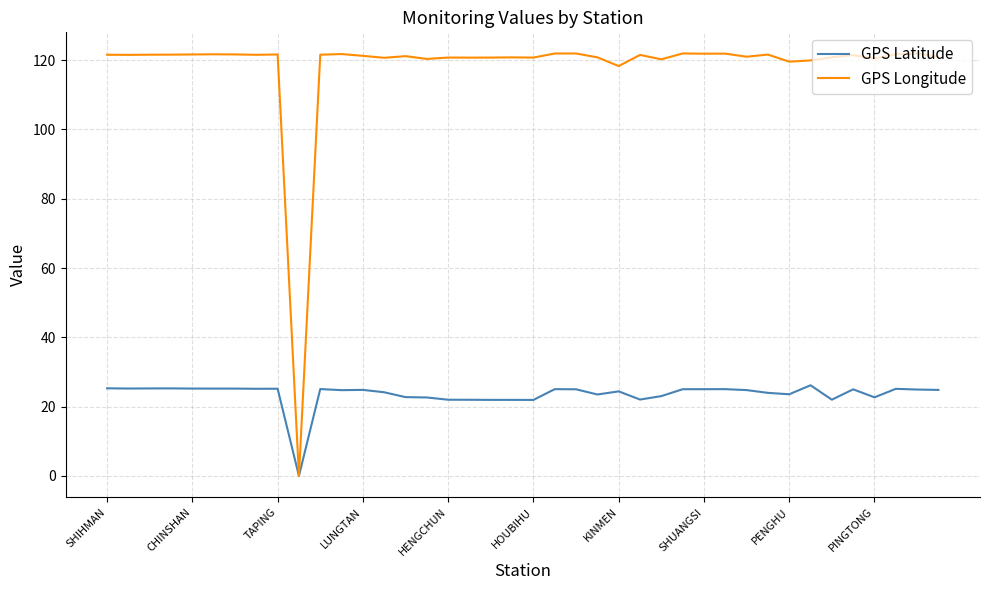

Which series has the widest spread of values?

GPS Longitude